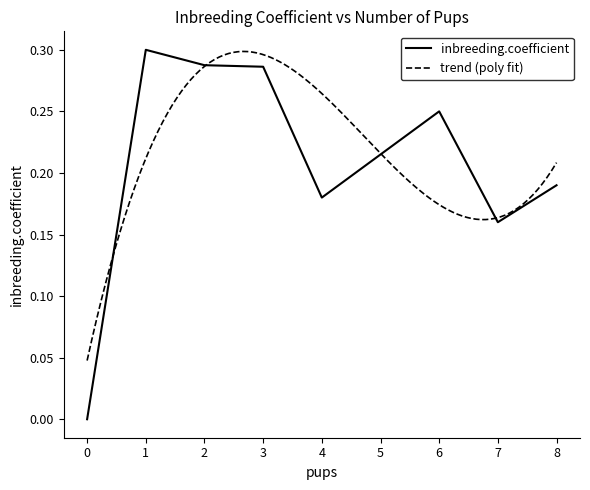

Does the chart display data point markers on the line(s)?

No